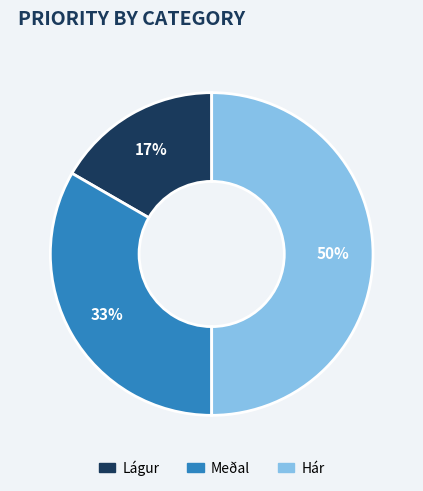

The Hár slice represents 50% of the pie. True or false?

True